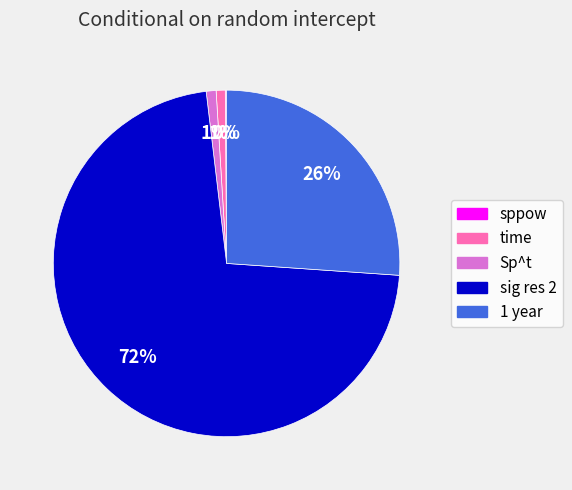

To the nearest percent, what is the difference between the Sp^t and sig res 2 slice percentages?

71%